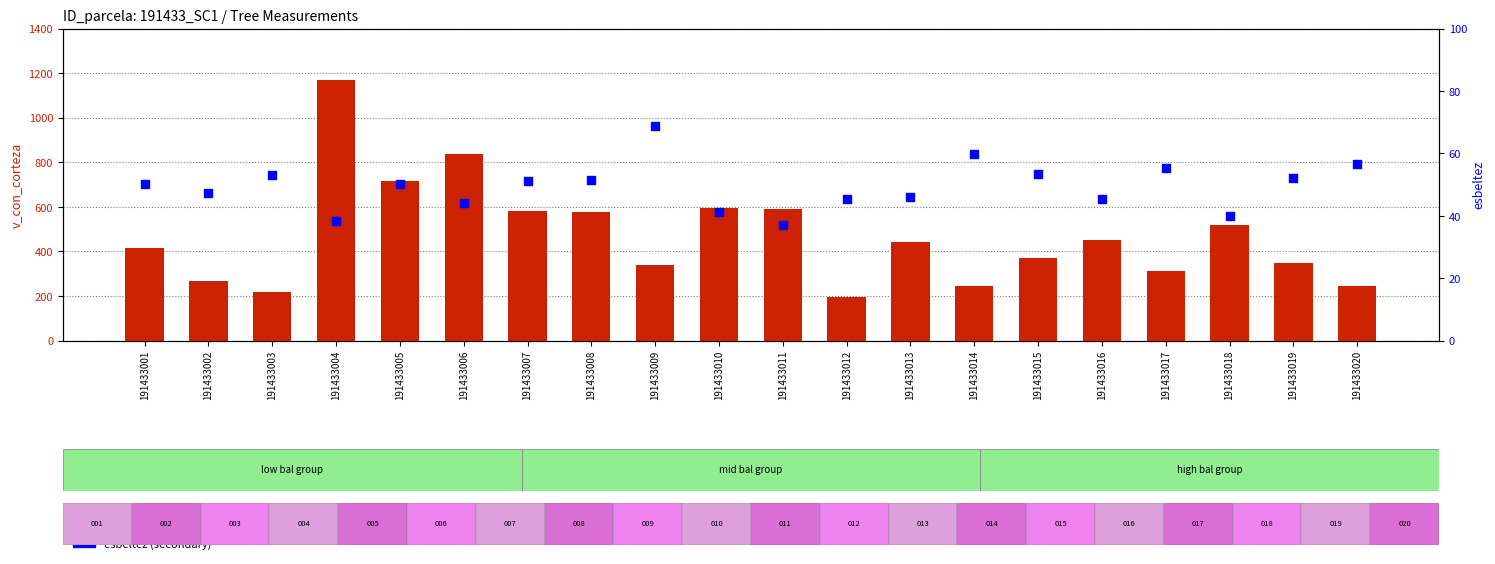

What is the total value across all series at 191433017?

368.1